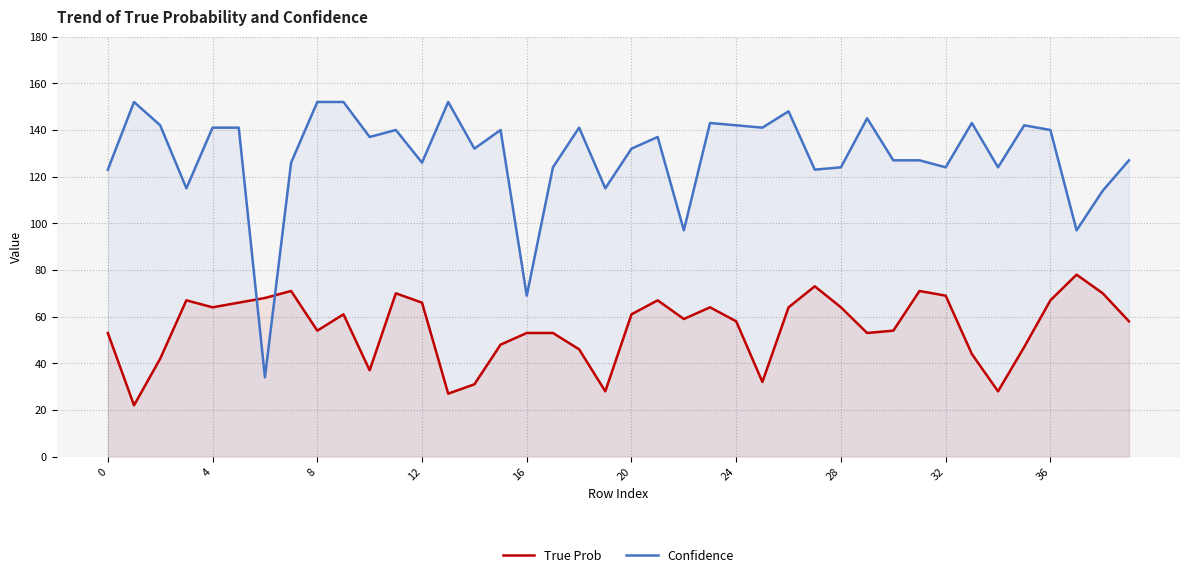

How many values in the True Prob series exceed 59?

19